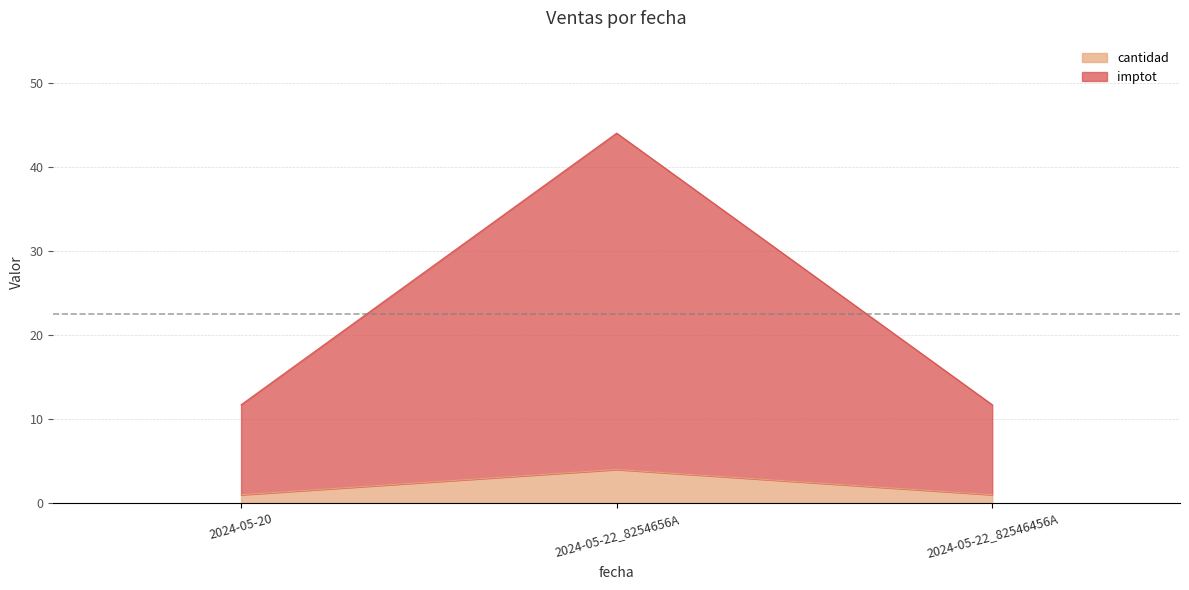

Where is cantidad nearest to the value 2?

2024-05-20